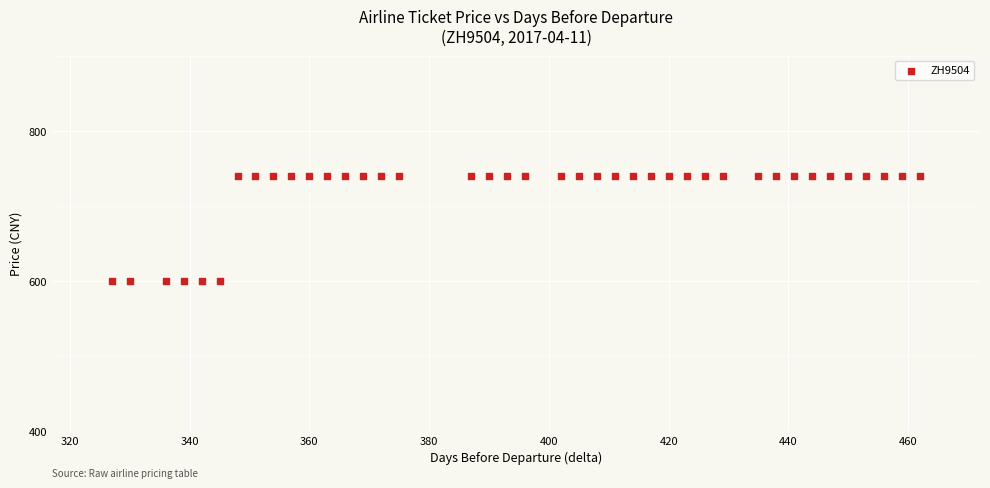

What is the range of X values (max minus min)?

135